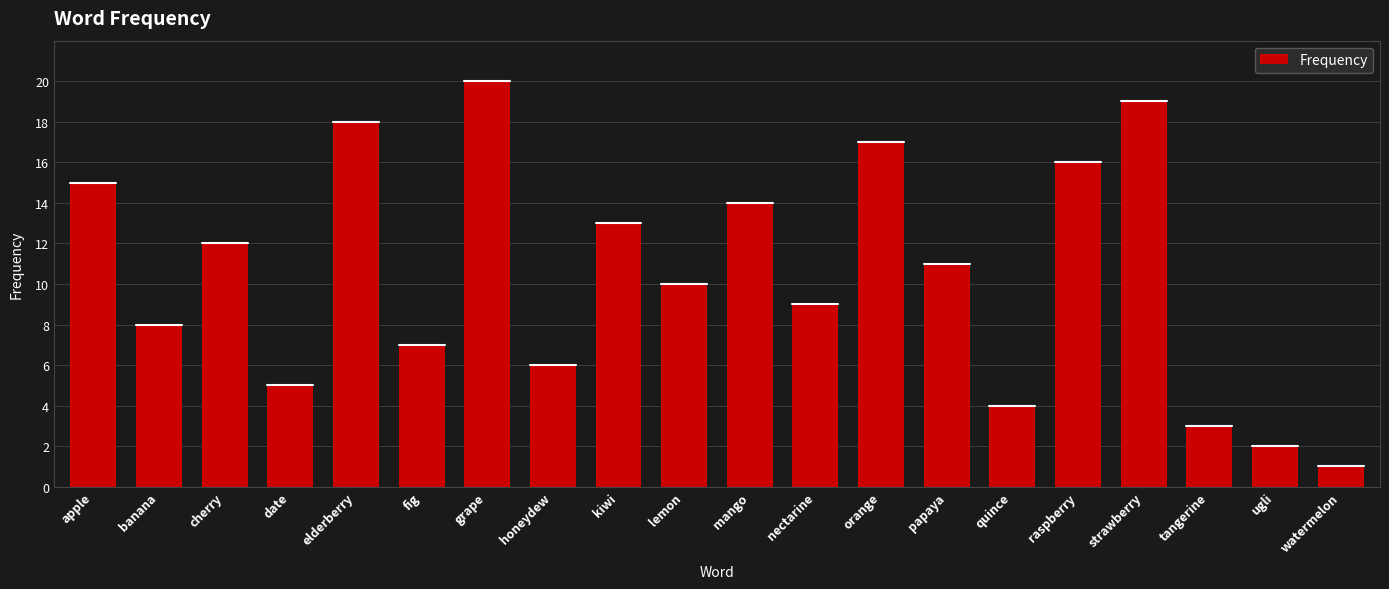

Which label corresponds to the smallest value in the chart?

watermelon